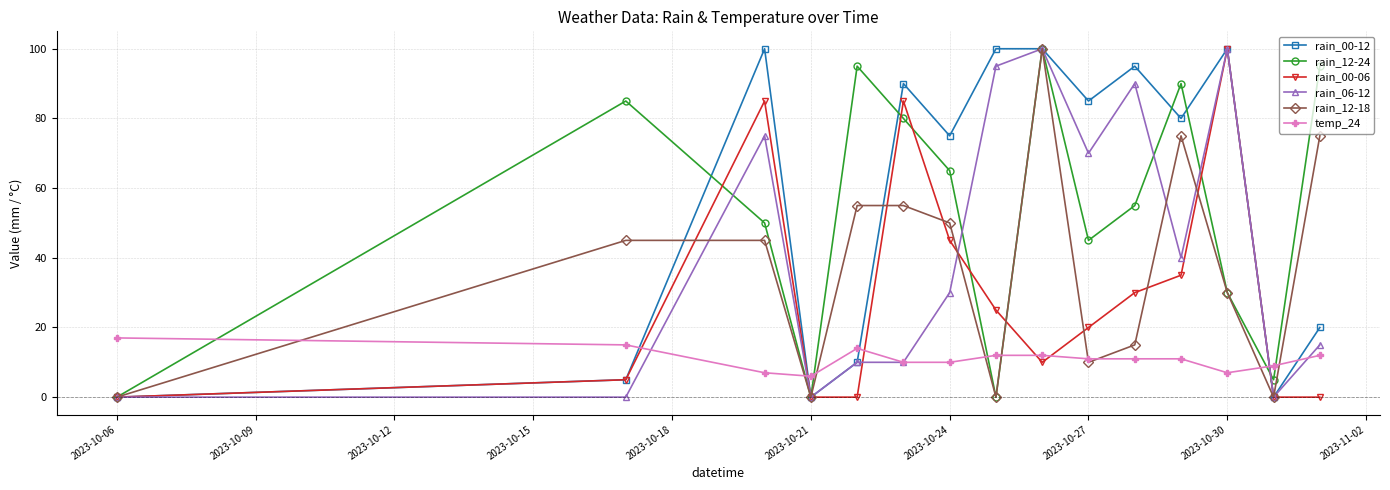

True or false: rain_12-18 has more than 0 interior local peaks.

True